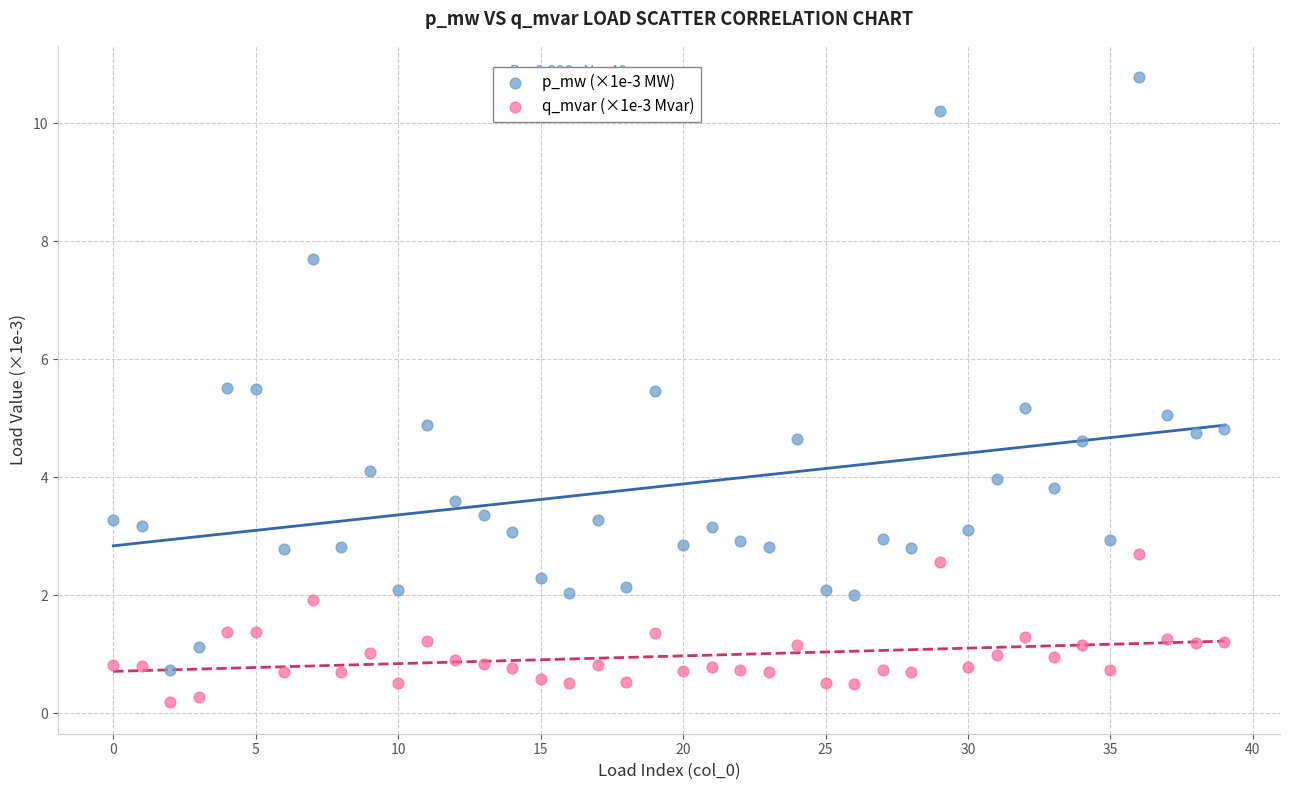

What are all the series names shown in the legend?

p_mw (×1e-3 MW), q_mvar (×1e-3 Mvar)